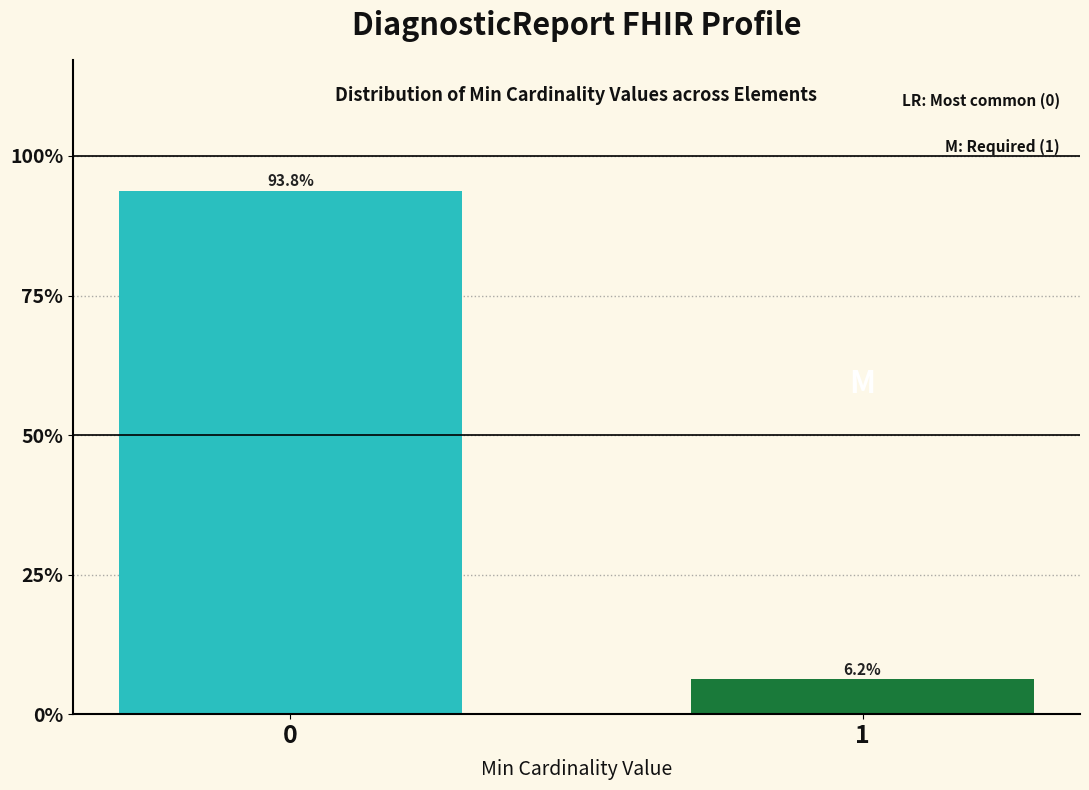

What value does the data have at 0?

93.8